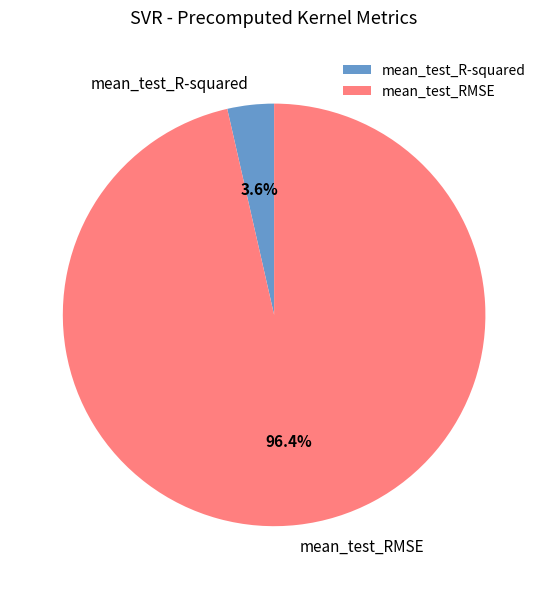

Rank the categories by value from lowest to highest.

mean_test_R-squared, mean_test_RMSE